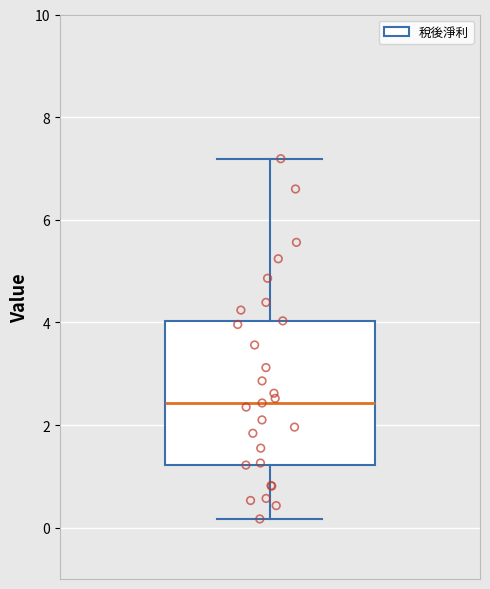

Where is the upper edge of the box on the y-axis? The values are not printed on the chart, so give them approximately, as read against the axis.

4.0